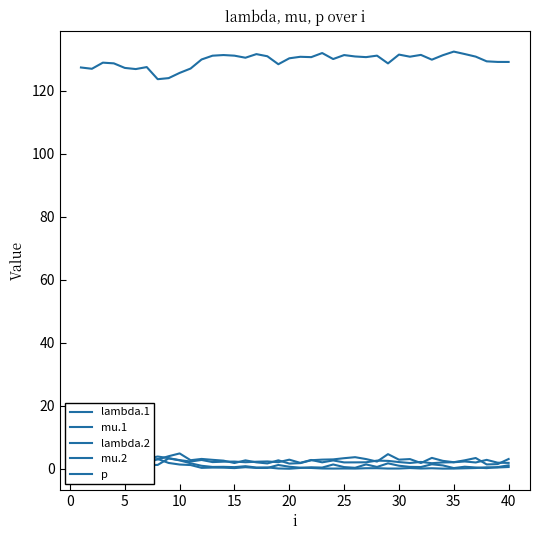

Which series has the largest total across all categories?

p